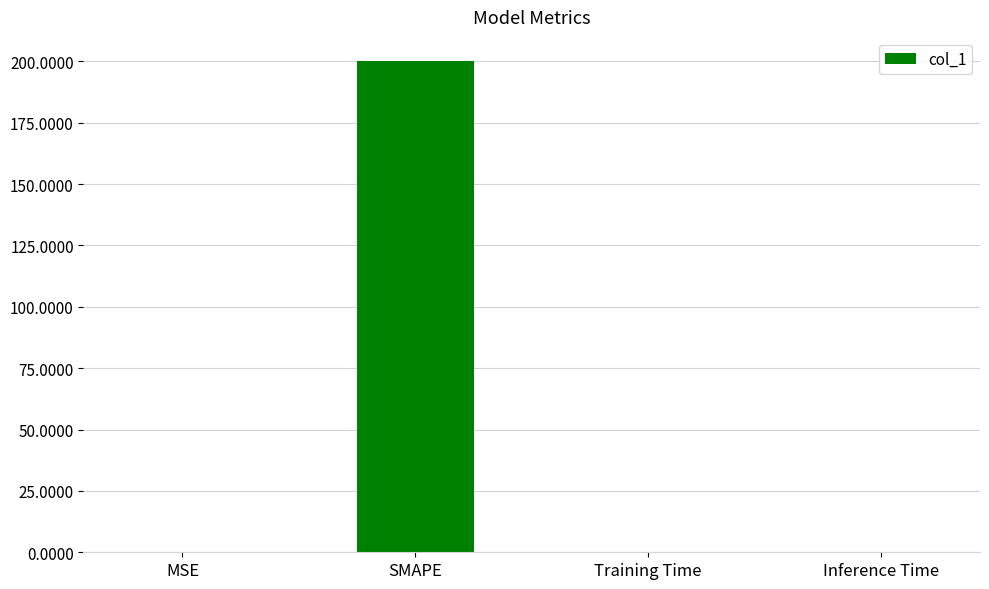

What is the approximate value at SMAPE?

200.0